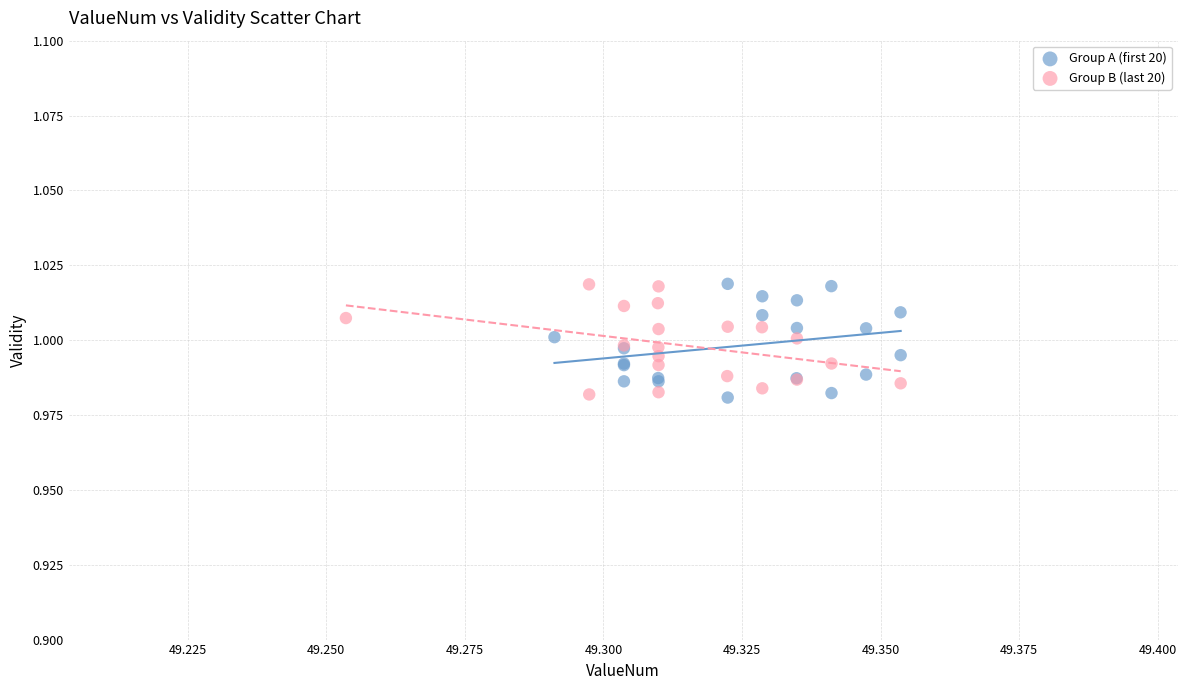

What are all the series names shown in the legend?

Group A (first 20), Group B (last 20)